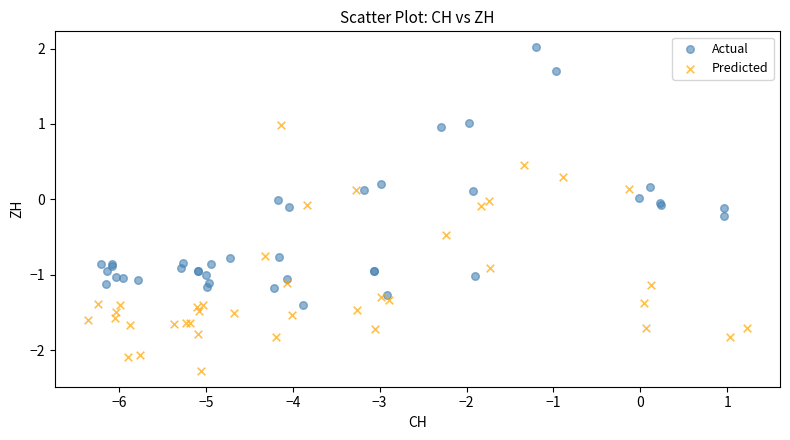

Which series reaches the minimum Y coordinate?

Predicted